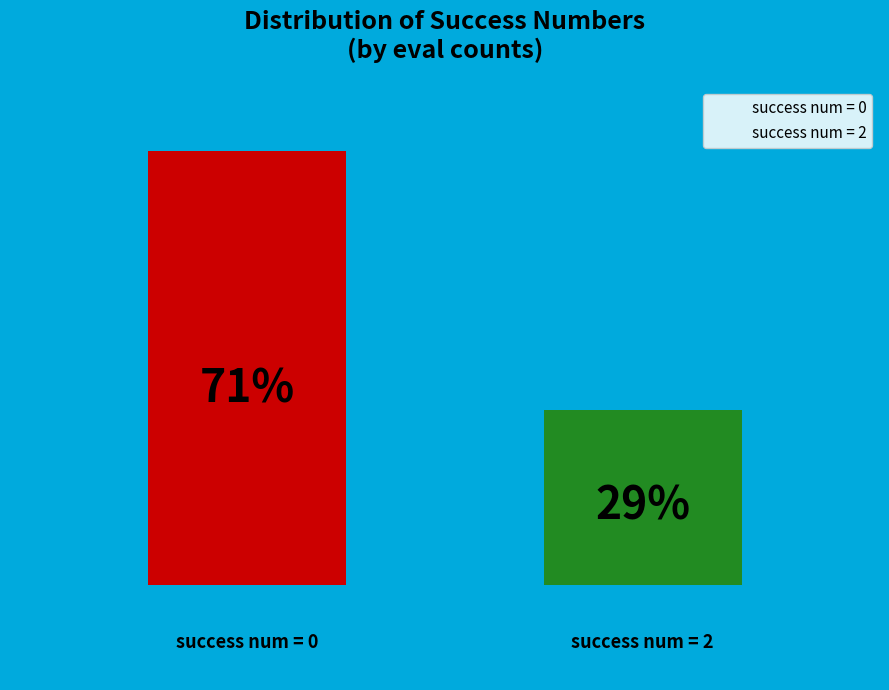

Are the bars horizontal?

No